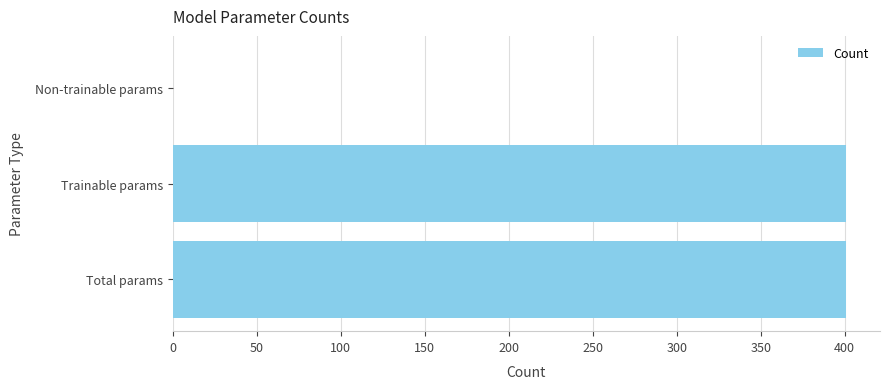

Are the bars horizontal?

Yes